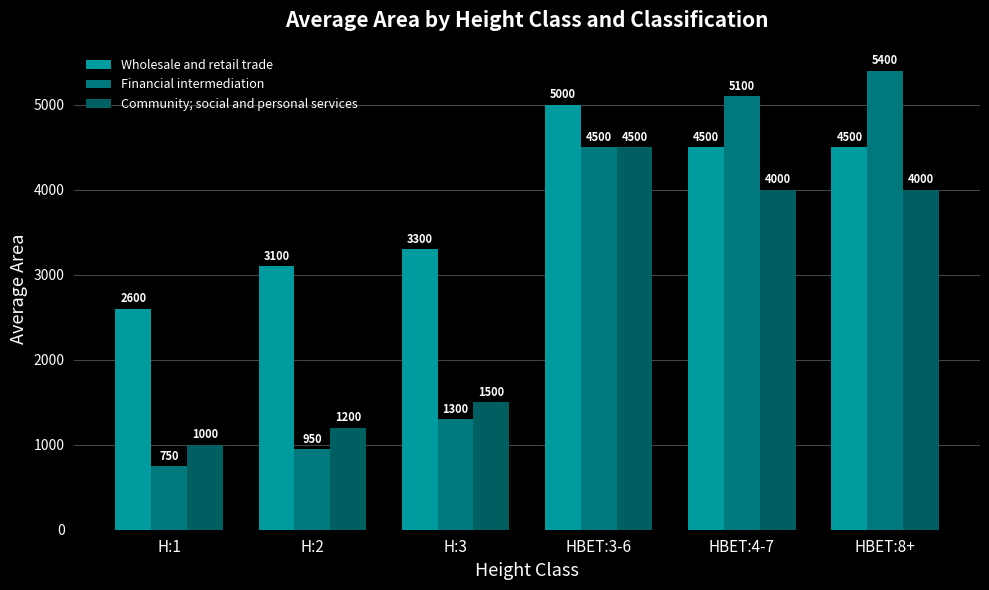

At which label does Financial intermediation first exceed 4500?

HBET:4-7